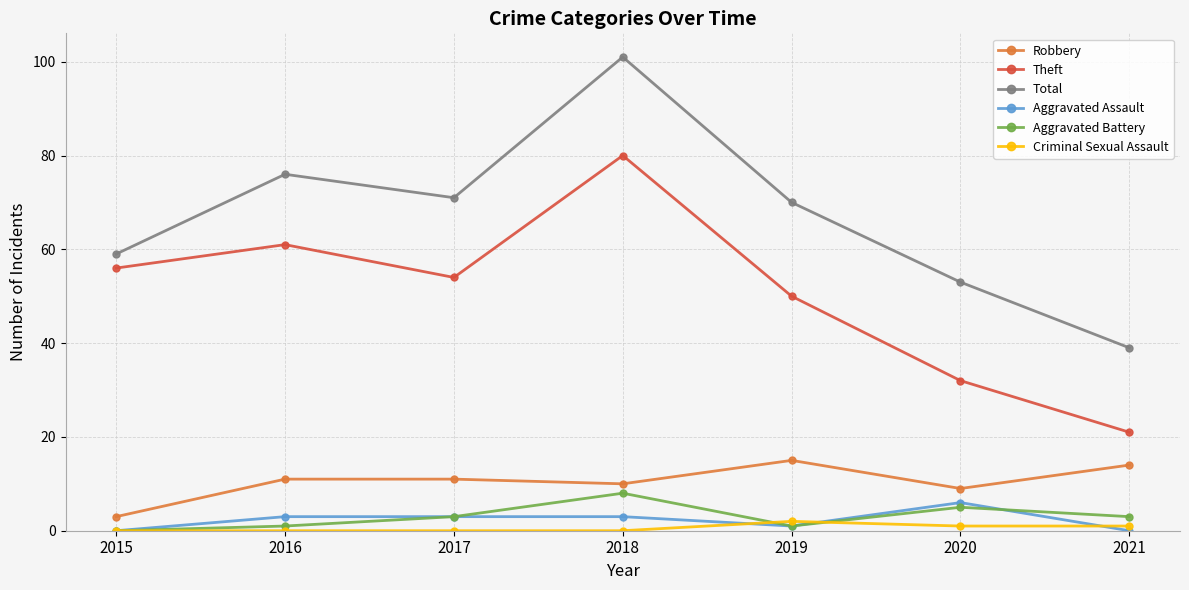

How many values in the Robbery series are below 11?

3